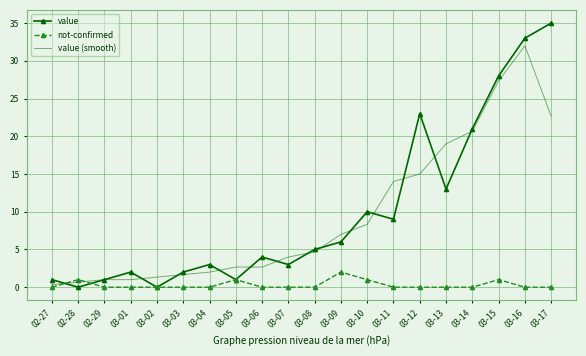

Between 03-07 and 03-16, which series saw the biggest shift?

value